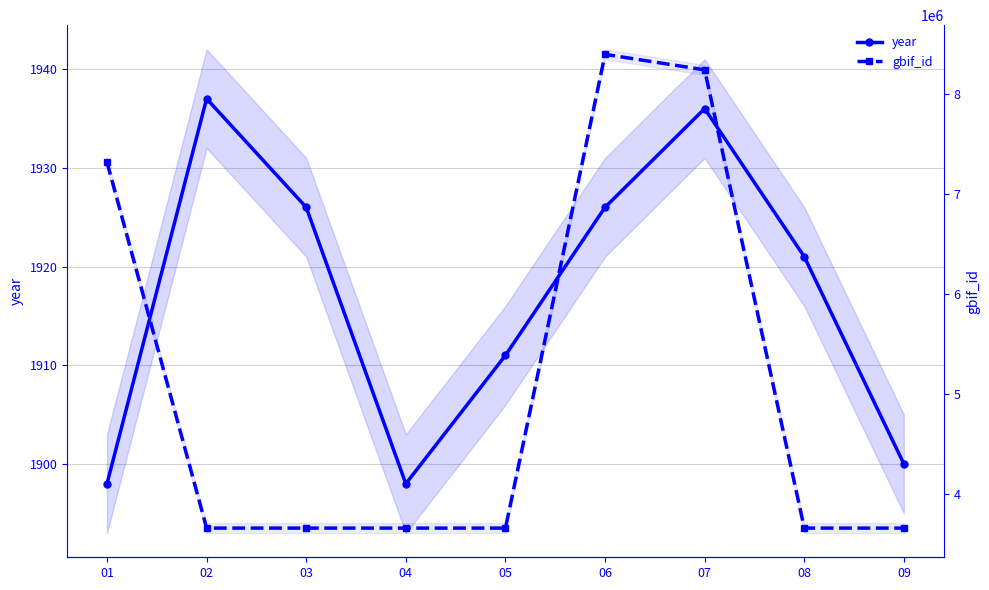

What is the sum of all gbif_id values?

45931866